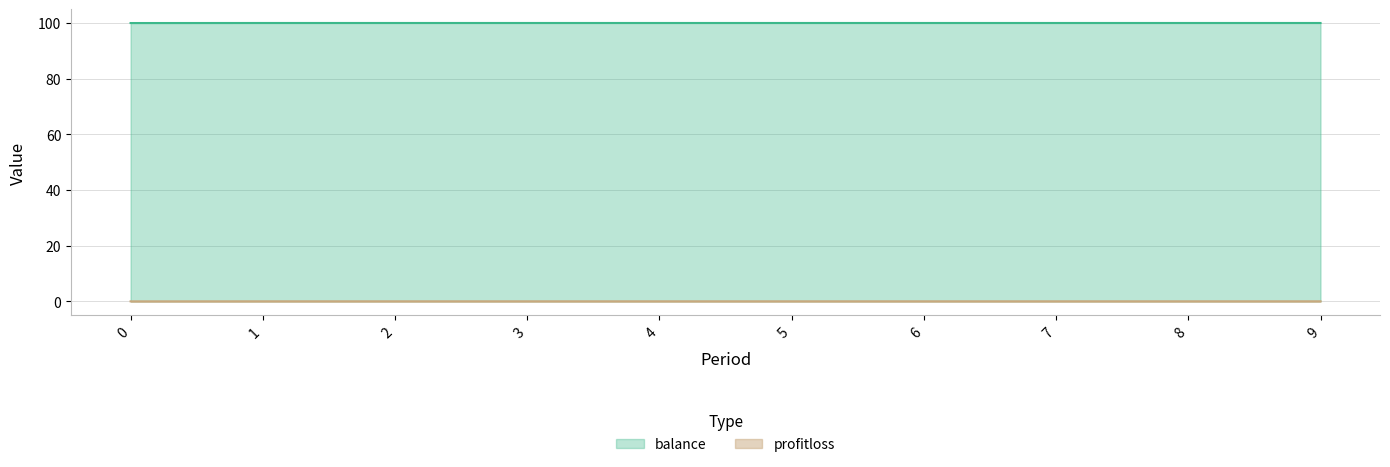

At which category does the chart reach its peak across all series?

1